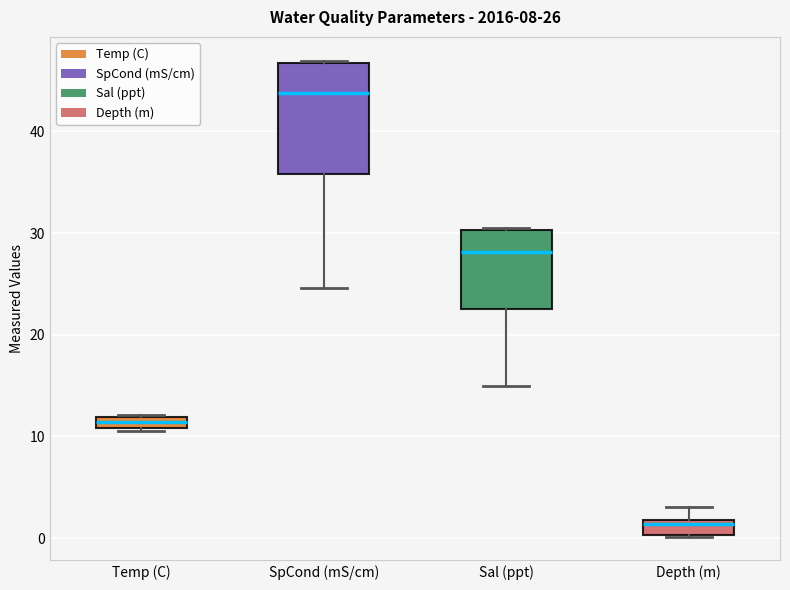

Which box's median line is the lowest?

Depth (m)